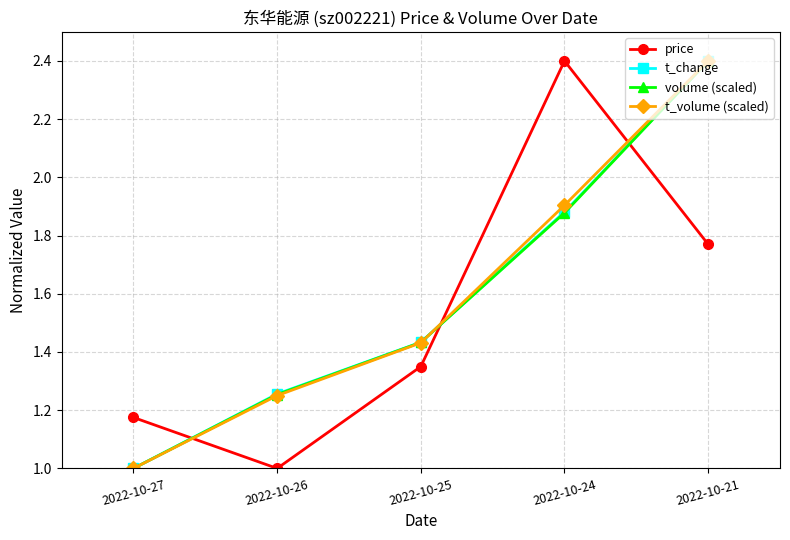

Rank the categories by price value from highest to lowest.

2022-10-24, 2022-10-21, 2022-10-25, 2022-10-27, 2022-10-26